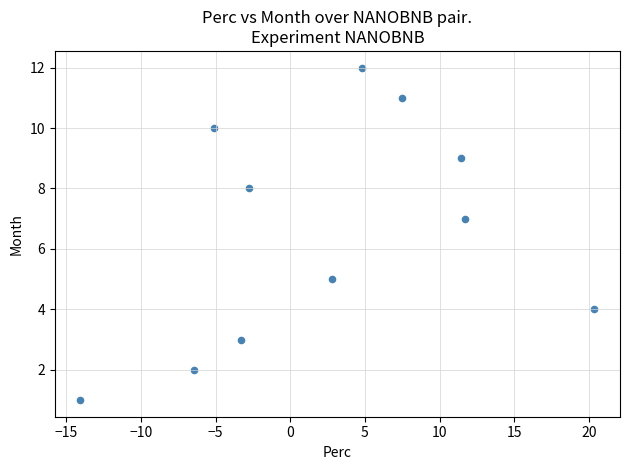

What is the range of Y values (max minus min)?

11